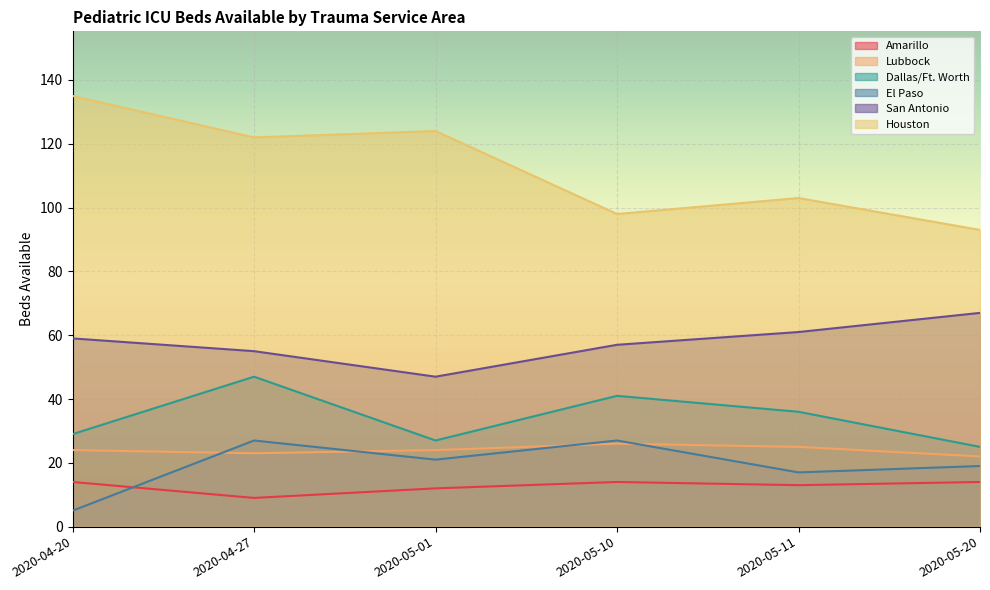

Which series has the largest total across all categories?

Houston